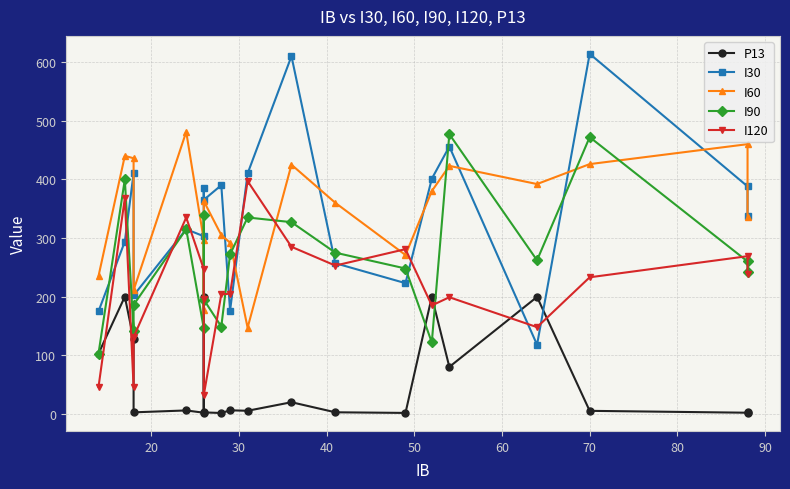

How many lines are shown in the chart?

5